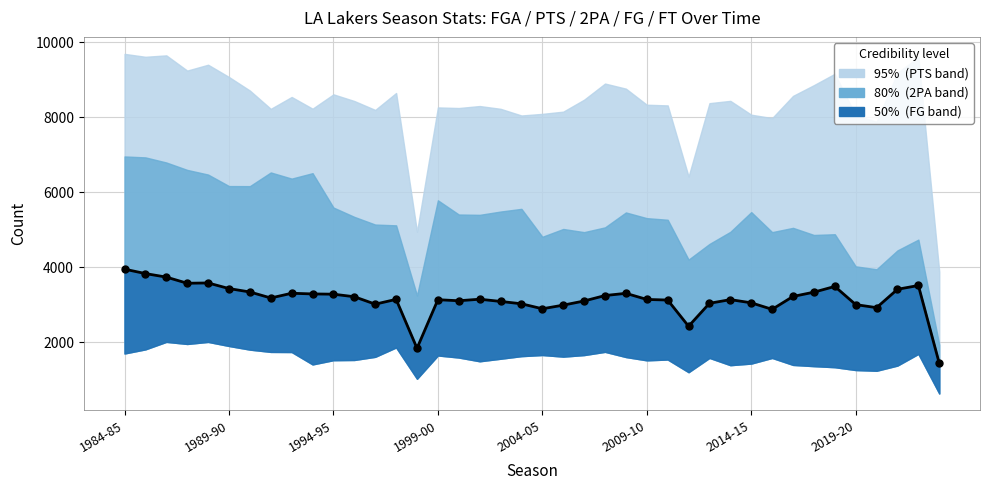

Approximately how many times larger is the value at 2019-20 compared to 39?

2.2